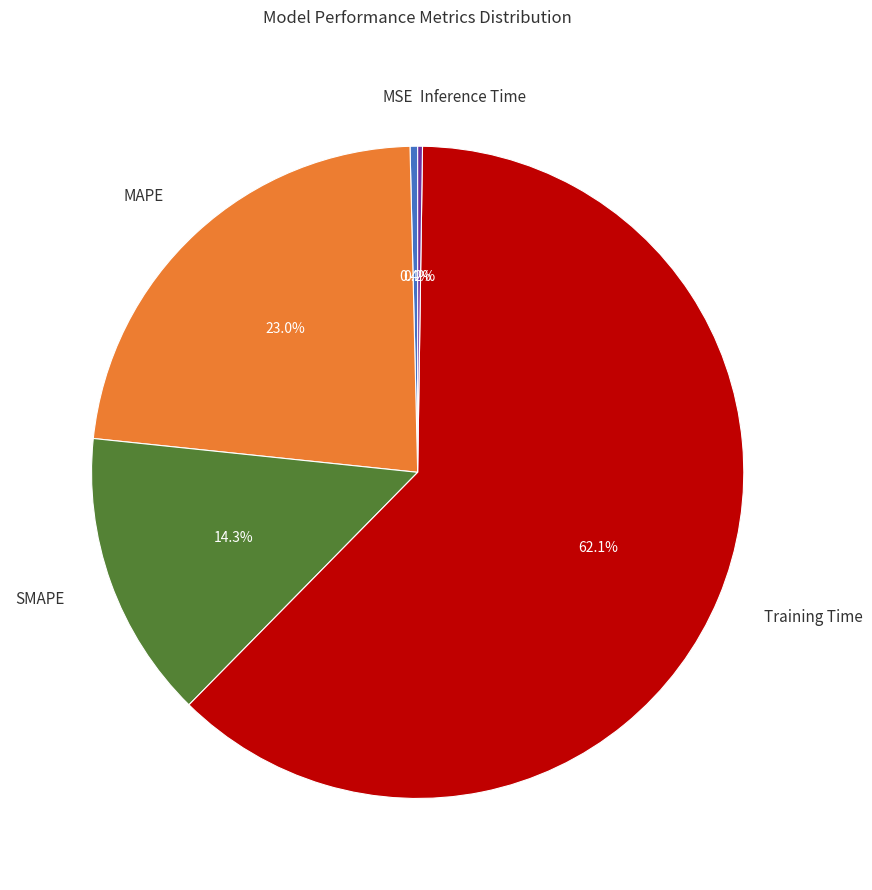

How much of the chart is everything except MSE?

99.6%